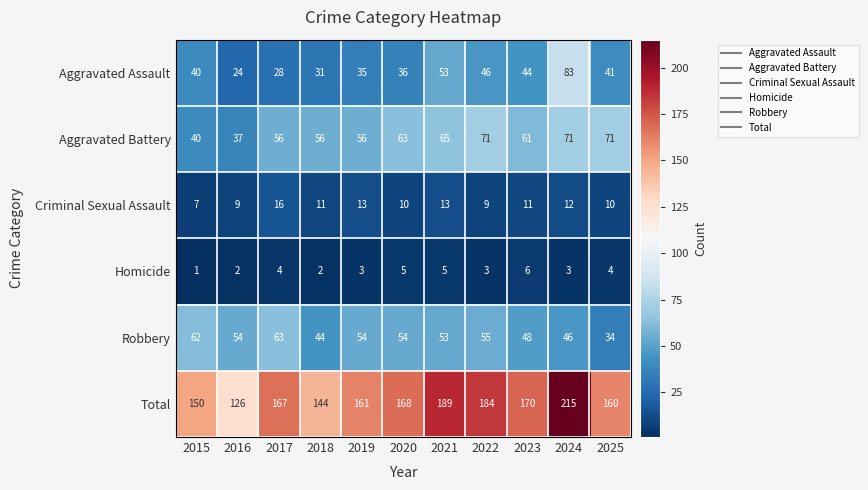

The value of Criminal Sexual Assault at 2020 is 17. True or false?

False